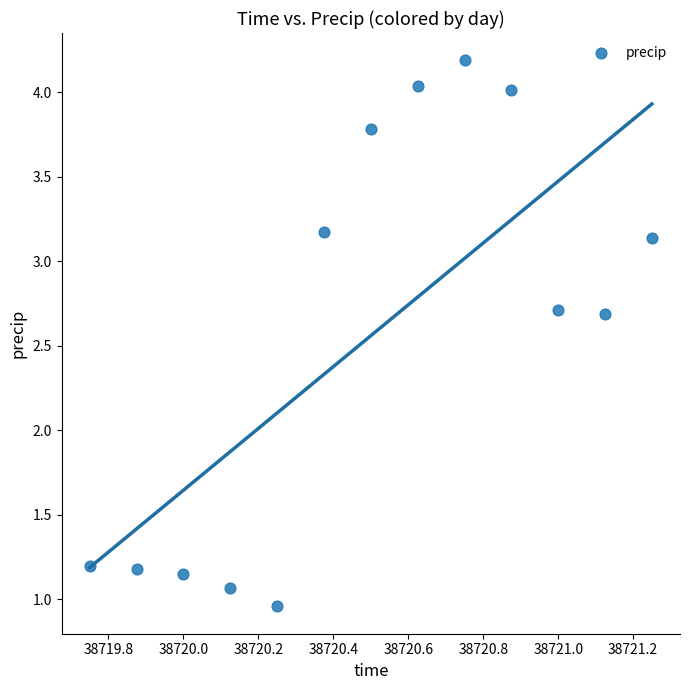

What is the range of Y values (max minus min)?

3.2